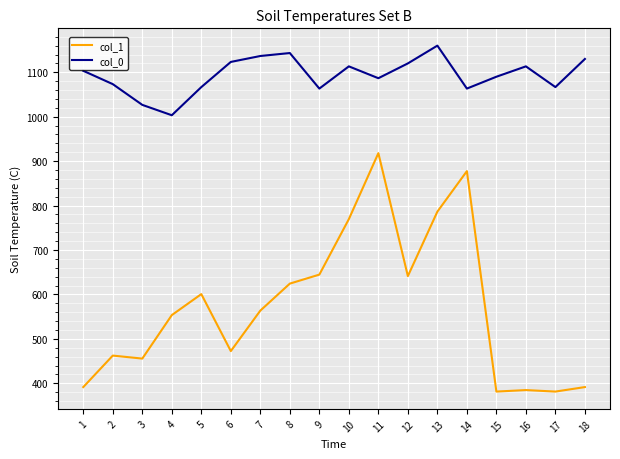

At which category is the sum across all series the highest?

11